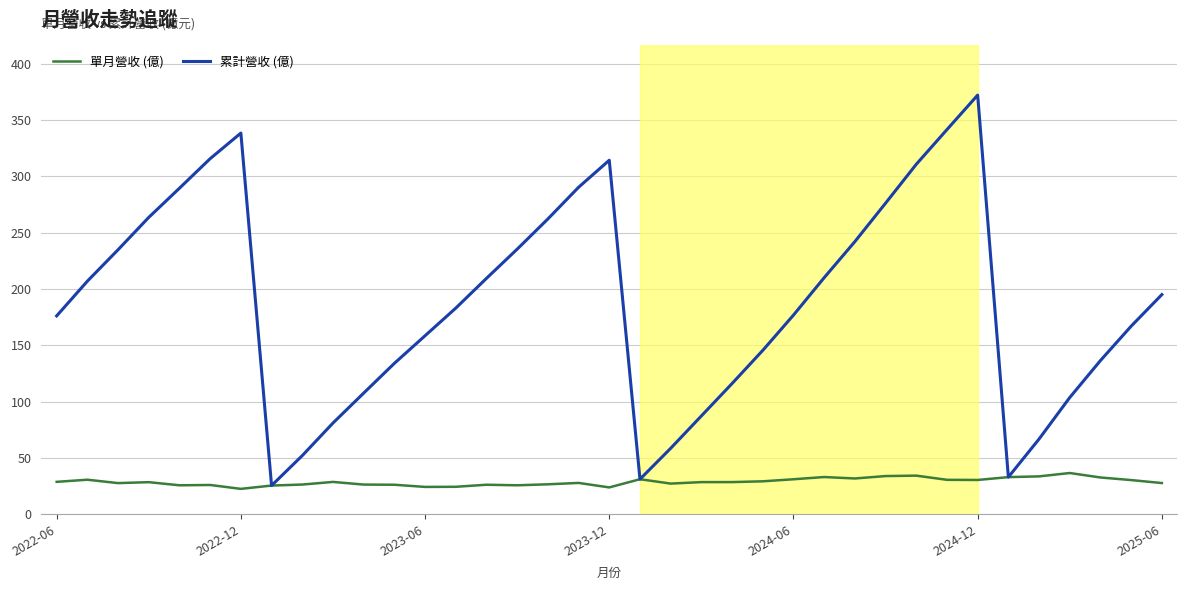

At how many categories does at least one series exceed 283?

8